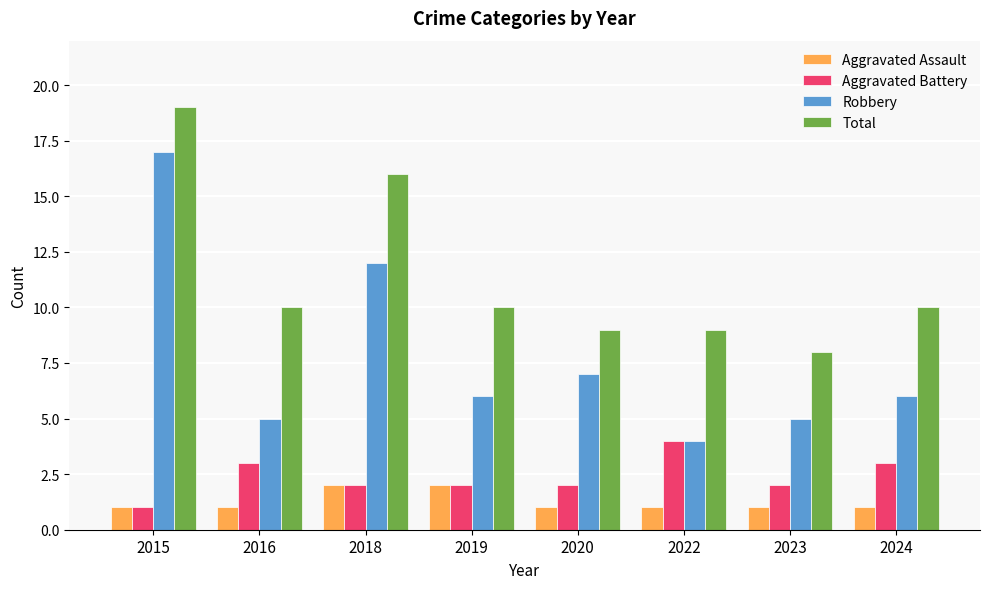

The Total series shows 22 at 2018. True or false?

False